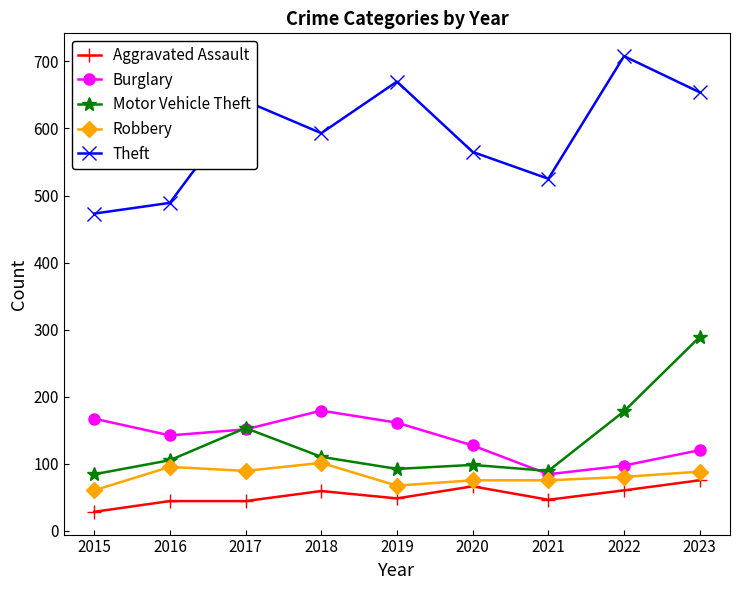

Rank the categories by Burglary value from highest to lowest.

2018, 2015, 2019, 2017, 2016, 2020, 2023, 2022, 2021